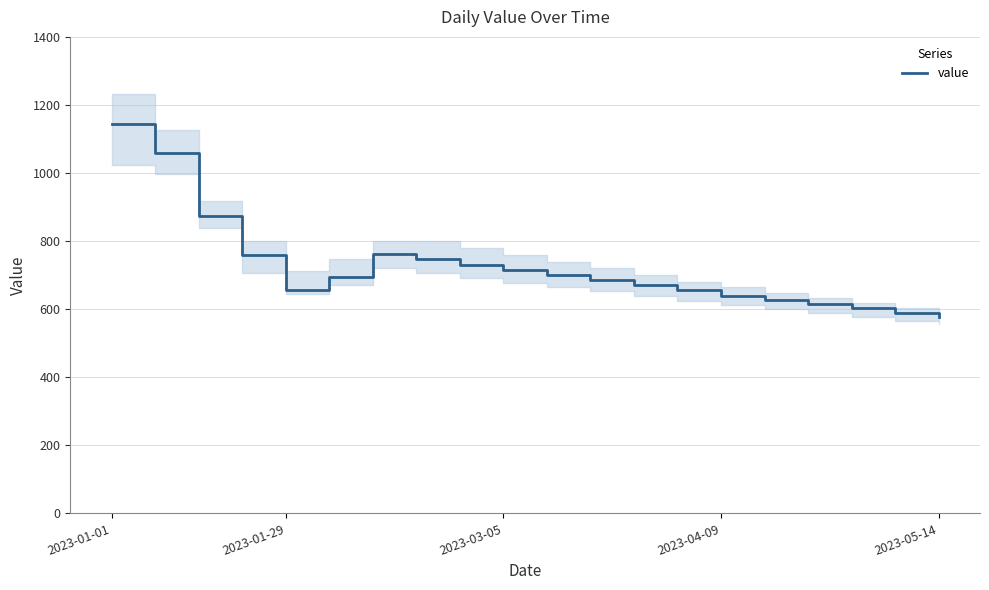

Reading left to right, extract all data points from this chart.

1143	1059	873	758	656	695	762	748	730	715	700	685	670	655	640	628	615	602	590	578